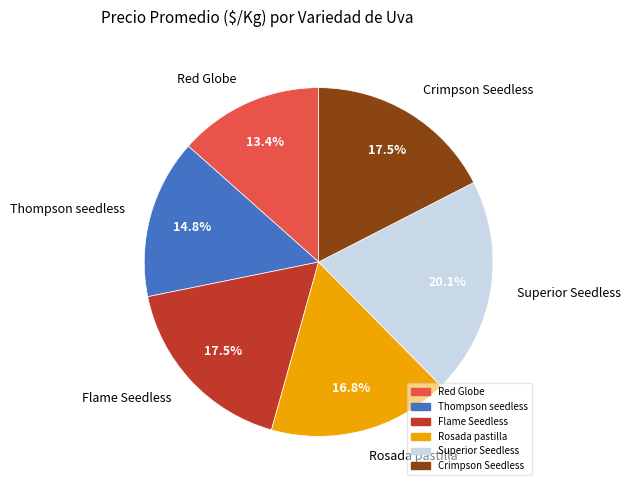

What is the total percentage of Crimpson Seedless and Superior Seedless?

37.6%